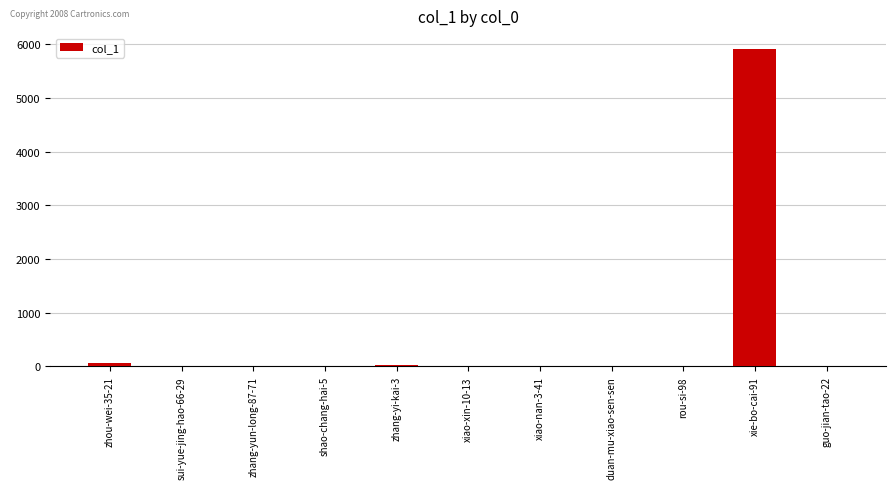

Which category has the highest value across all series?

xie-bo-cai-91